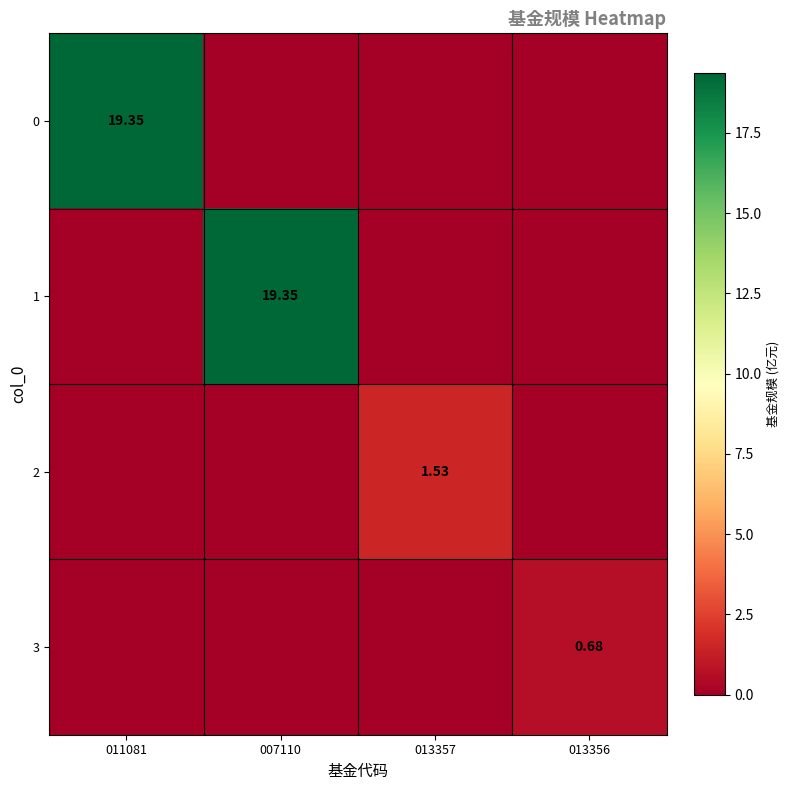

Is the value of 1 at 007110 greater than the value of 3 at 011081?

Yes